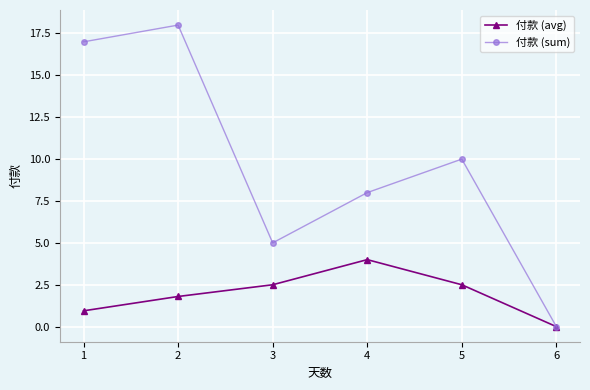

How many values in 付款 (sum) are above zero?

5